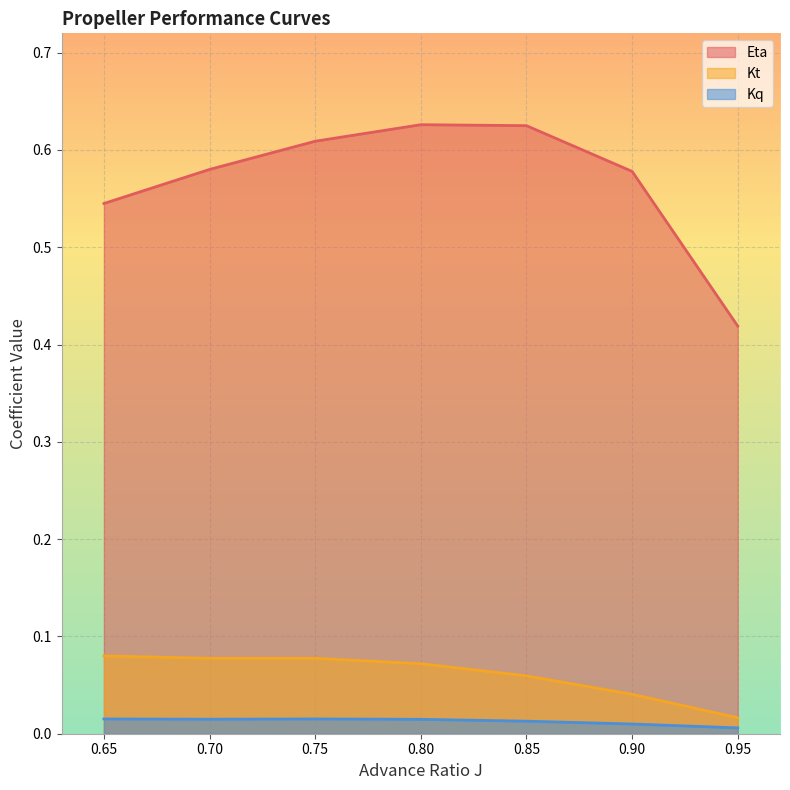

Read the Eta value at 0.9.

0.6